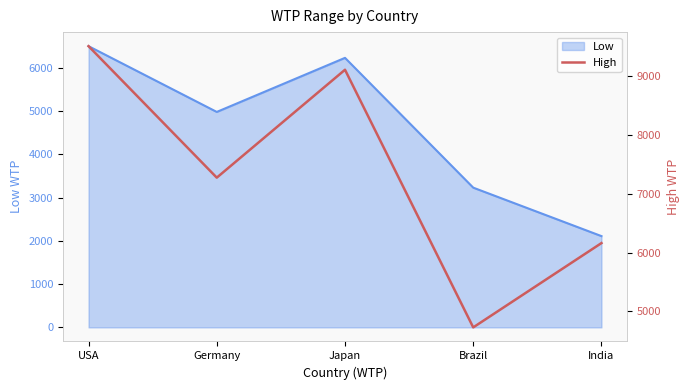

At which category does the data reach its first local peak?

Japan